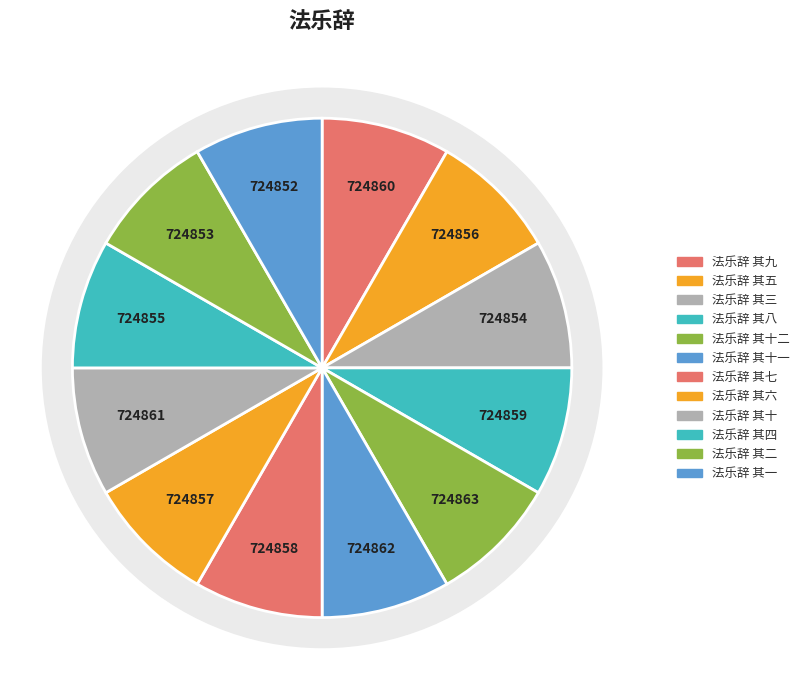

Is the sum of 法乐辞 其十 and 法乐辞 其五 greater than half?

No